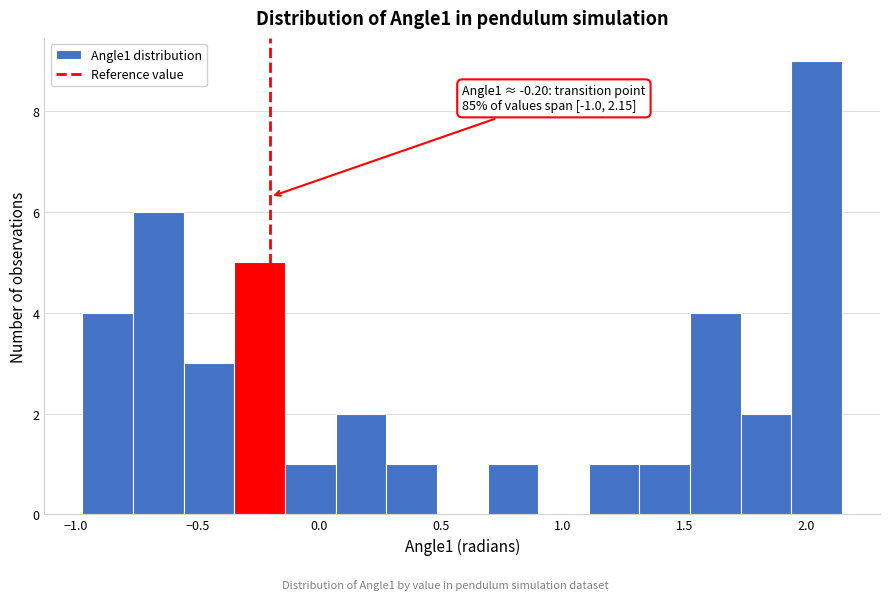

Which range on the x-axis has the tallest bar?

1.95 to 2.15